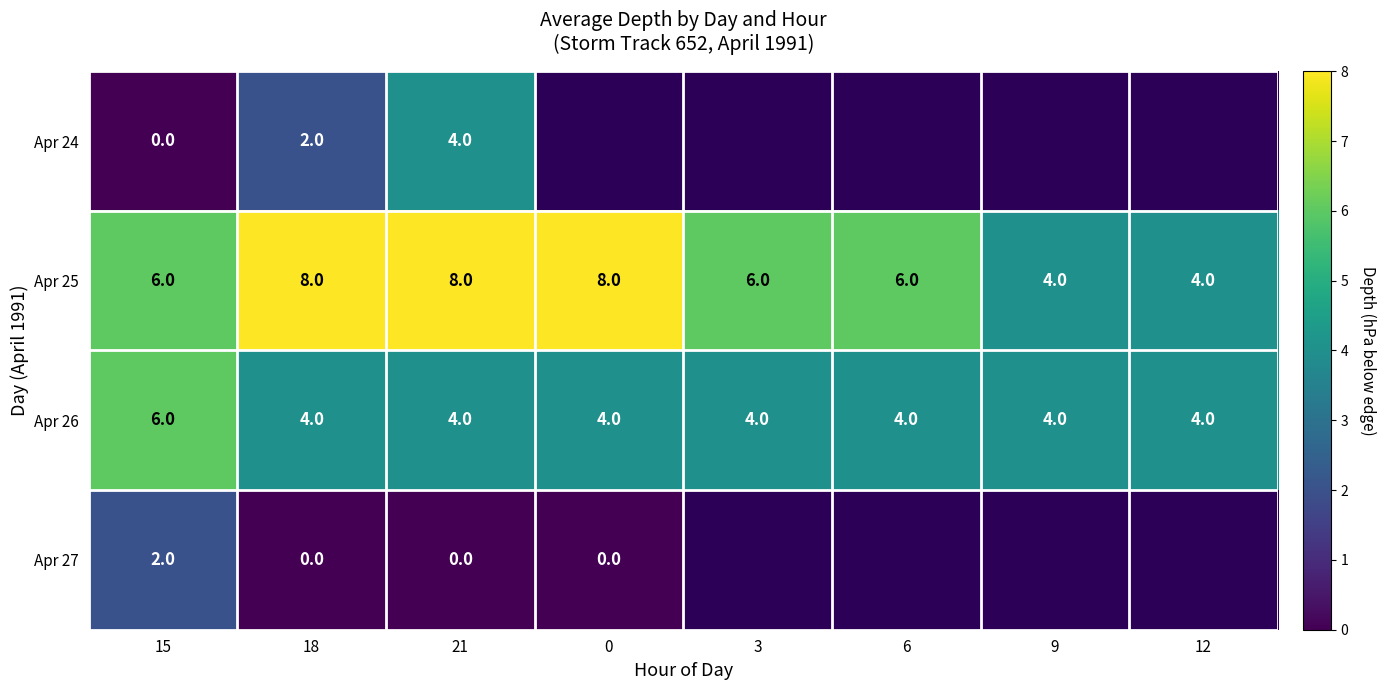

Which label corresponds to the largest value in the chart?

18